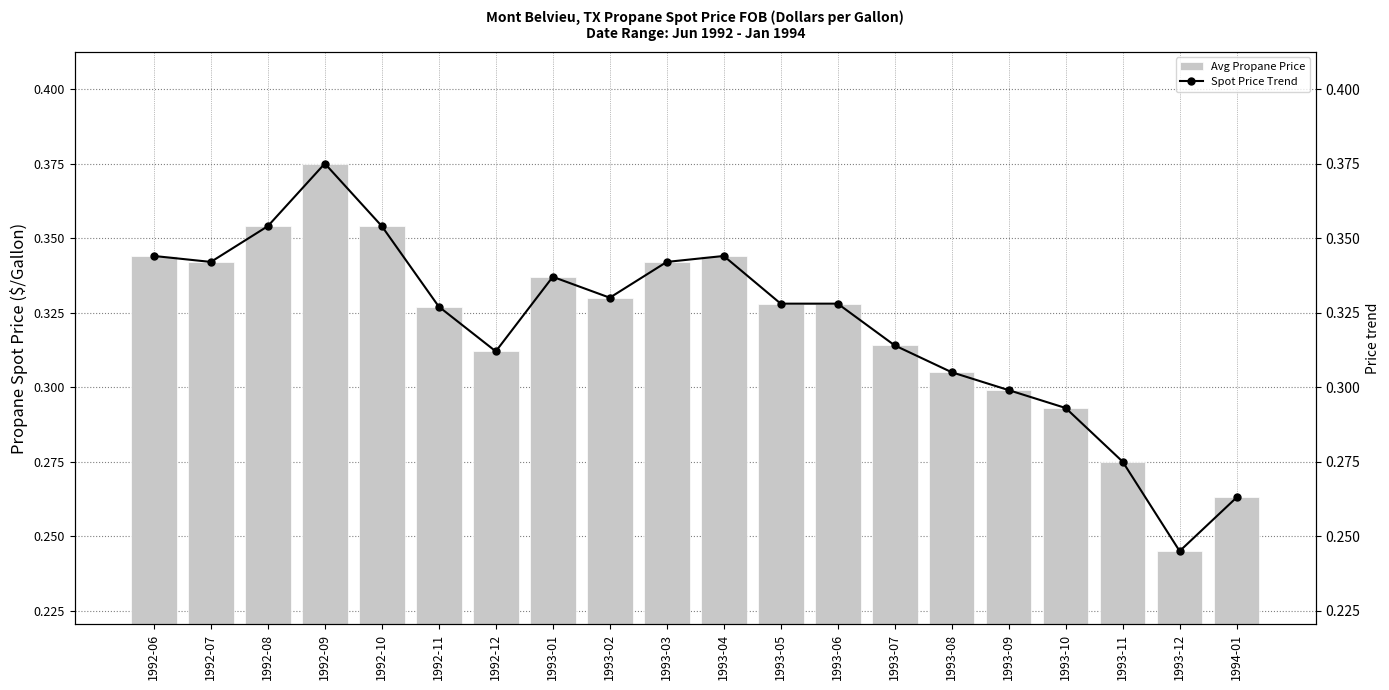

What is the difference between the Spot Price Trend values at 1992-08 and 1994-01?

0.1